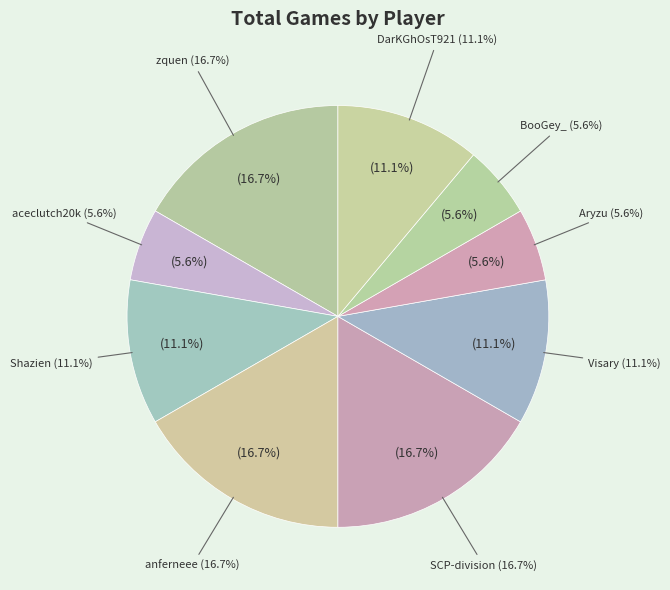

Rank the categories by value from highest to lowest.

zquen, anferneee, SCP-division, Shazien, Visary, DarKGhOsT921, aceclutch20k, Aryzu, BooGey_